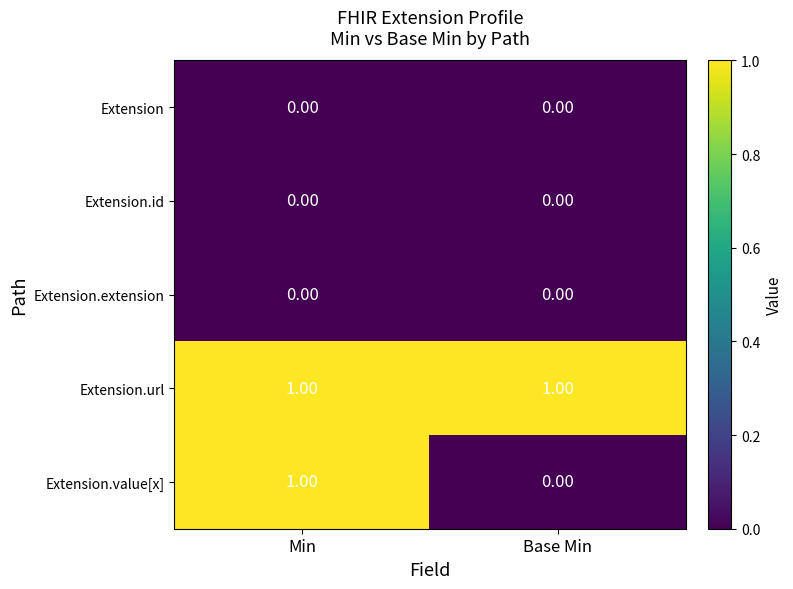

At which label is Extension.value[x] closest to 0?

Base Min